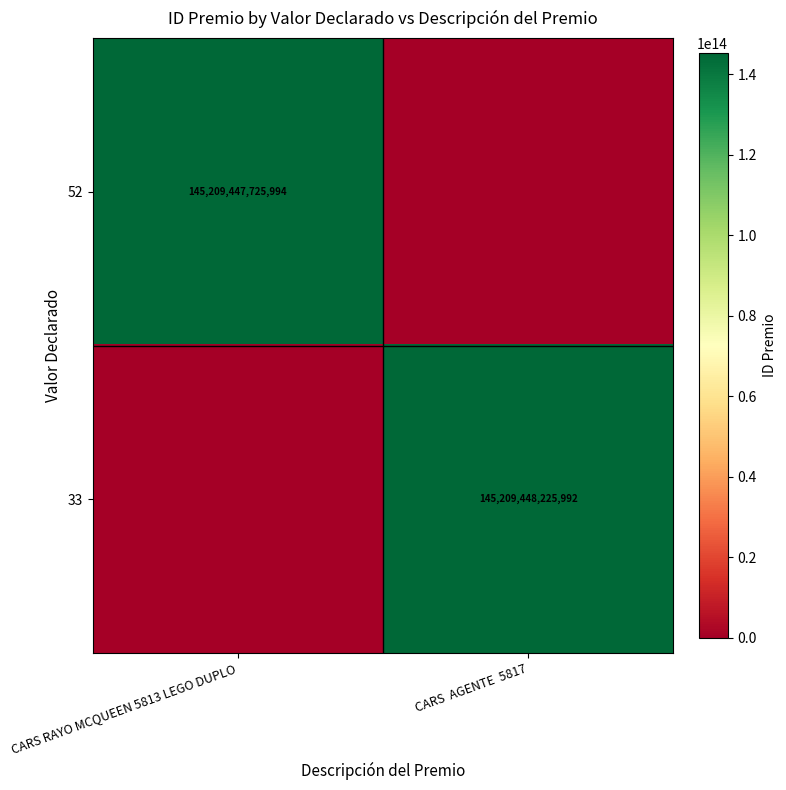

The 52 series shows 145209447725994 at CARS RAYO MCQUEEN 5813 LEGO DUPLO. True or false?

True